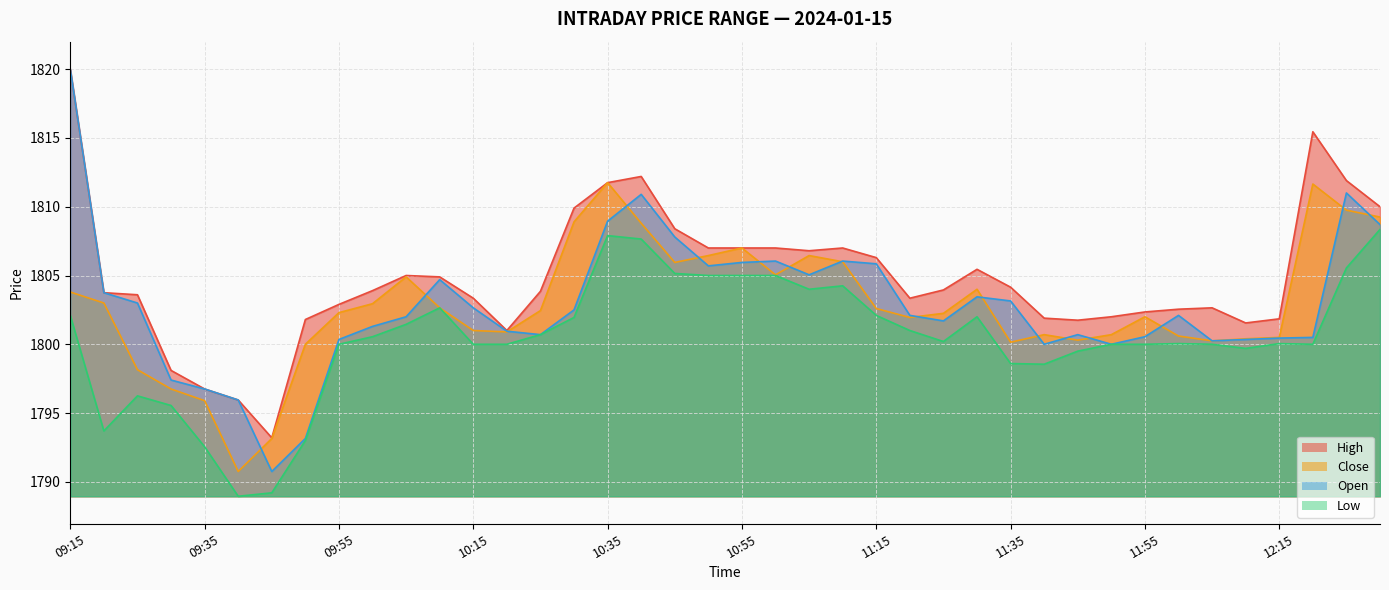

Where is Open nearest to the value 1805?

11:05